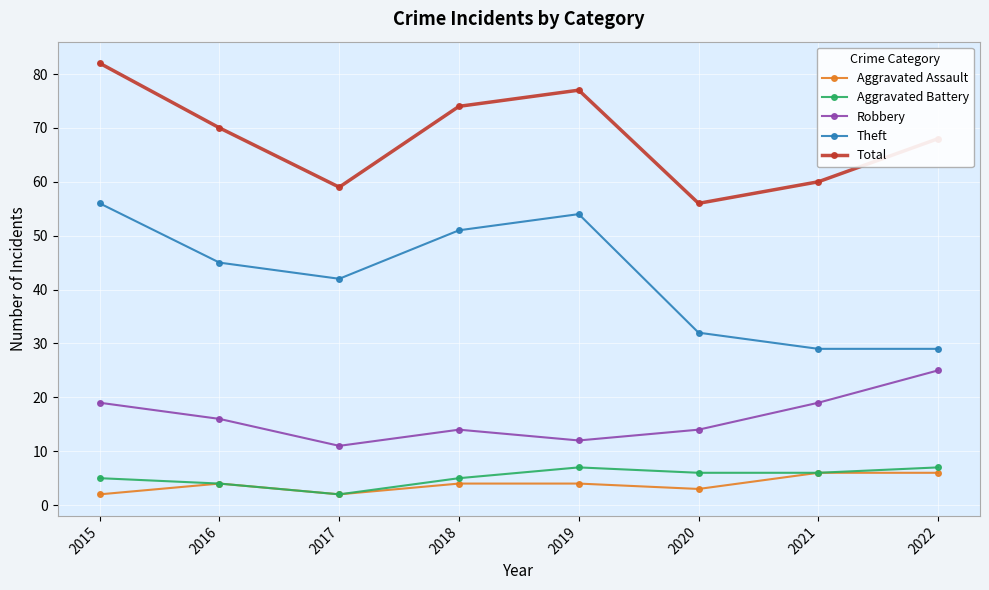

The value of Aggravated Battery at 2022 is 7. True or false?

True